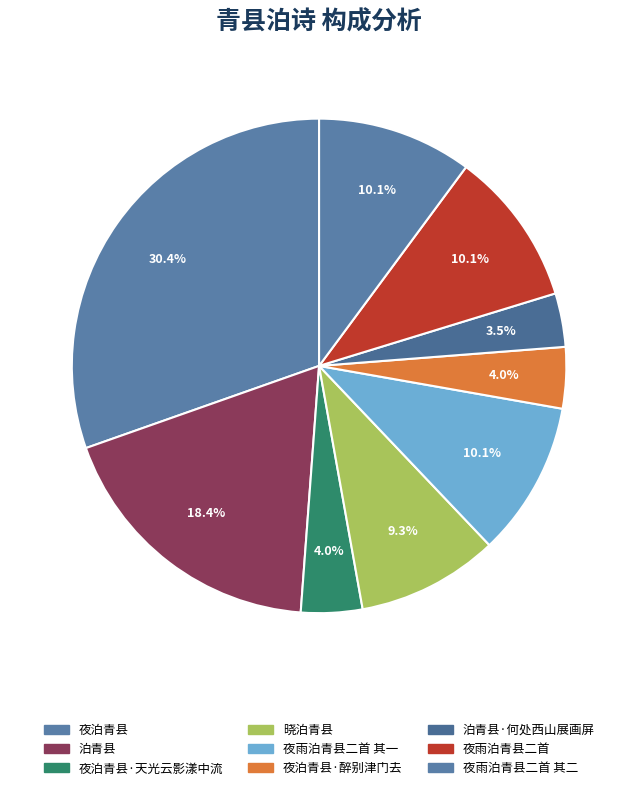

Count the number of slices in the pie.

9